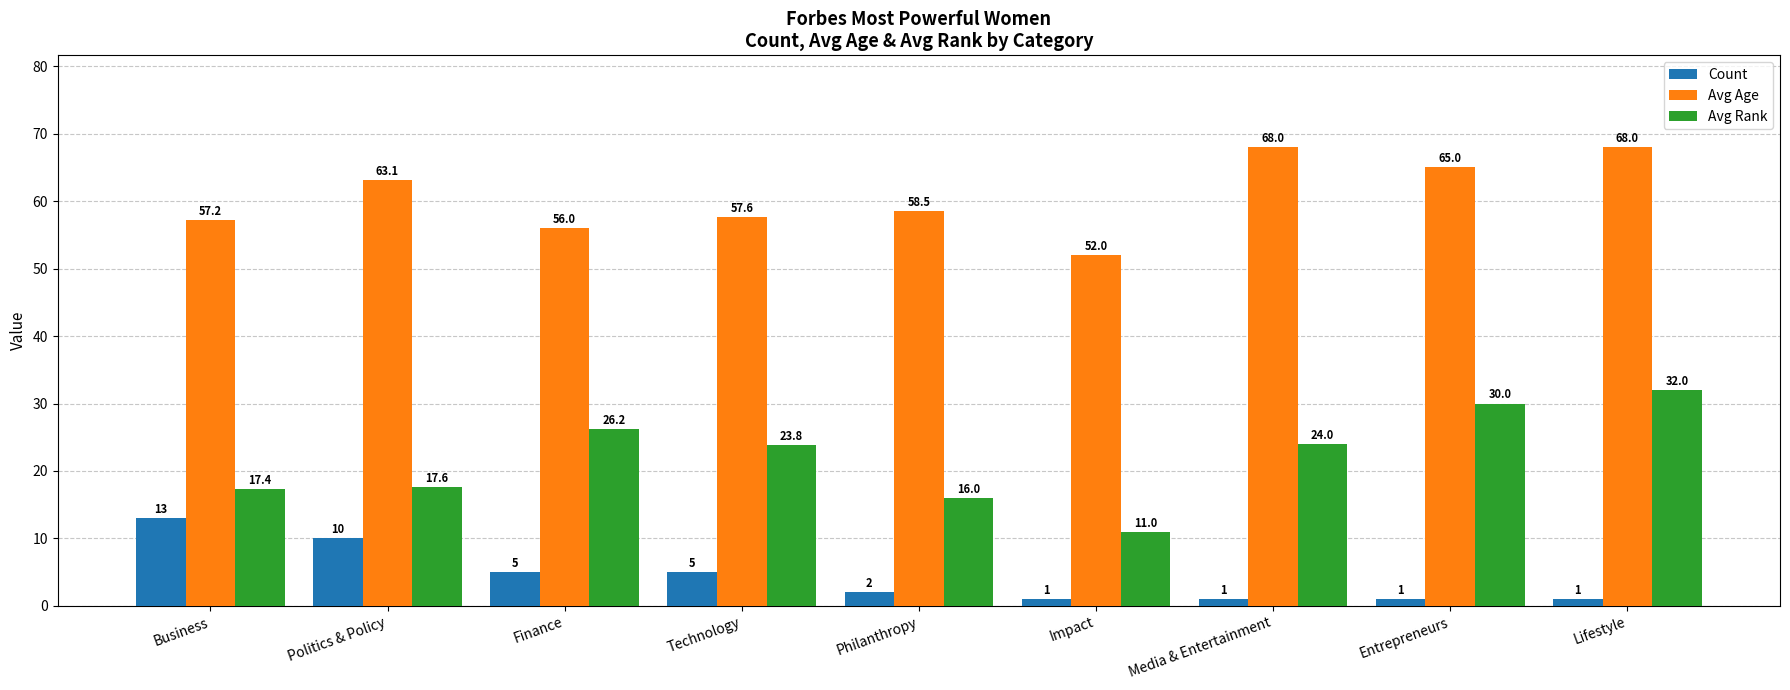

Where is Avg Rank nearest to the value 21?

Technology